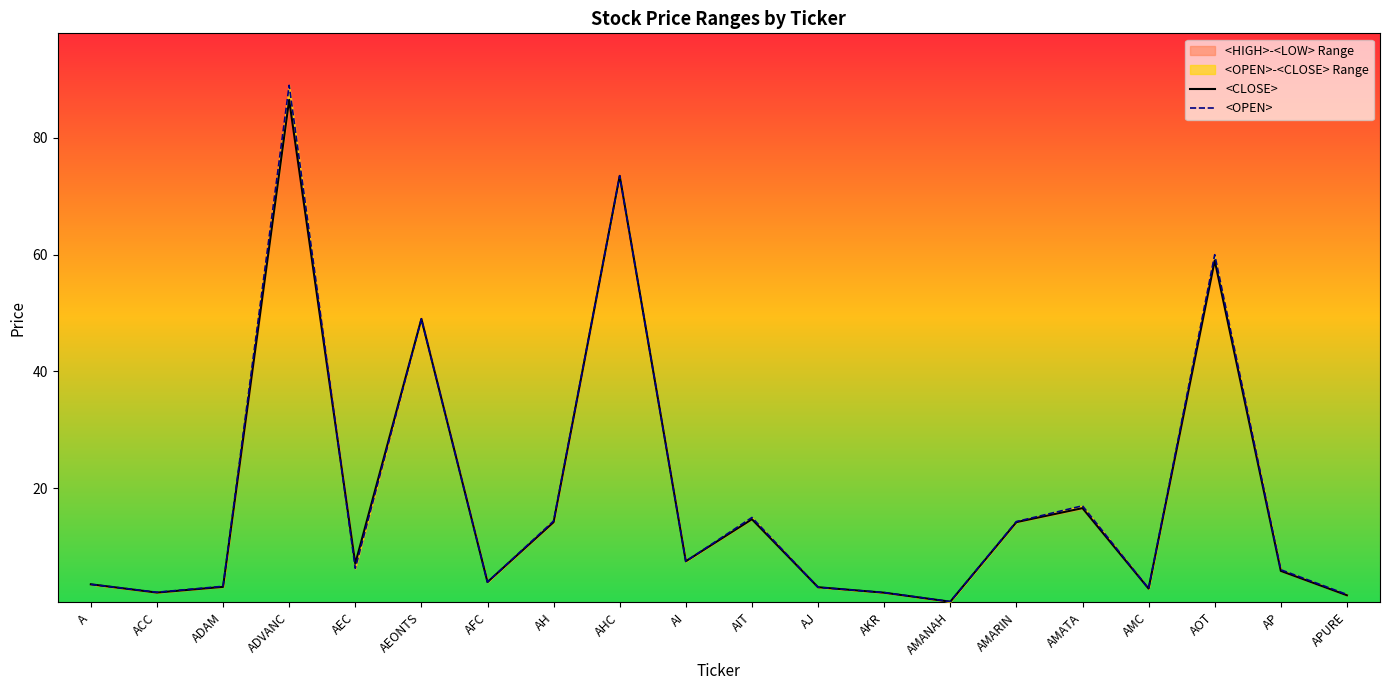

What is the average value of the <OPEN> series?

18.8